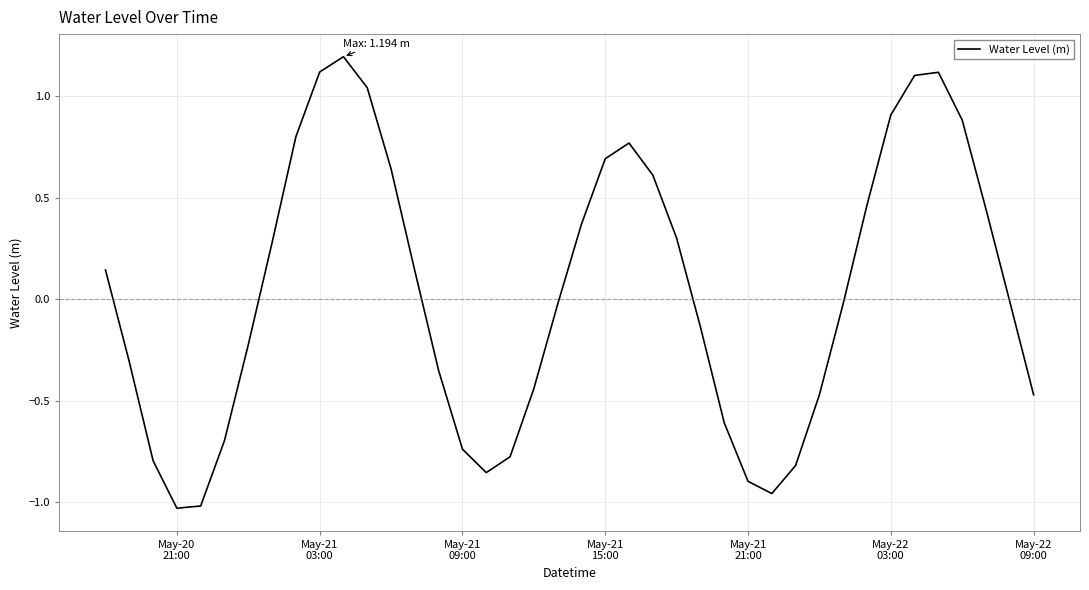

What is the greatest value displayed?

1.2